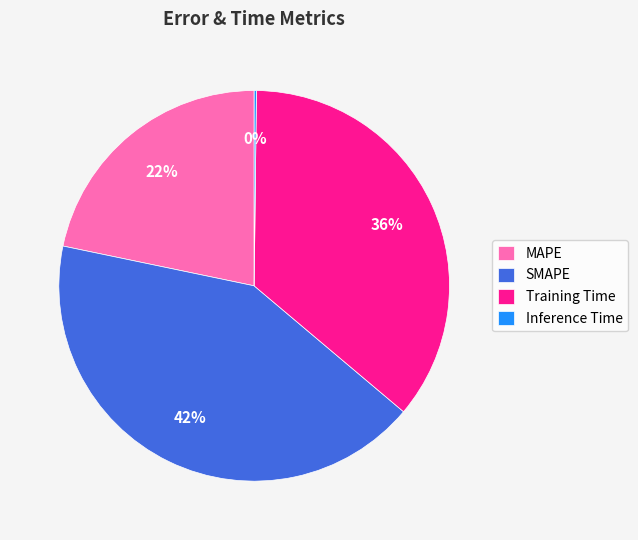

What is the largest slice in the pie chart?

SMAPE